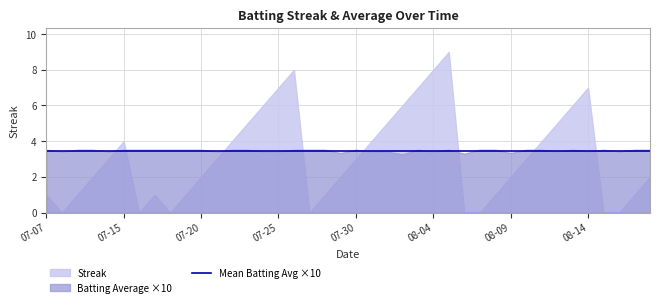

How many lines are shown in the chart?

2